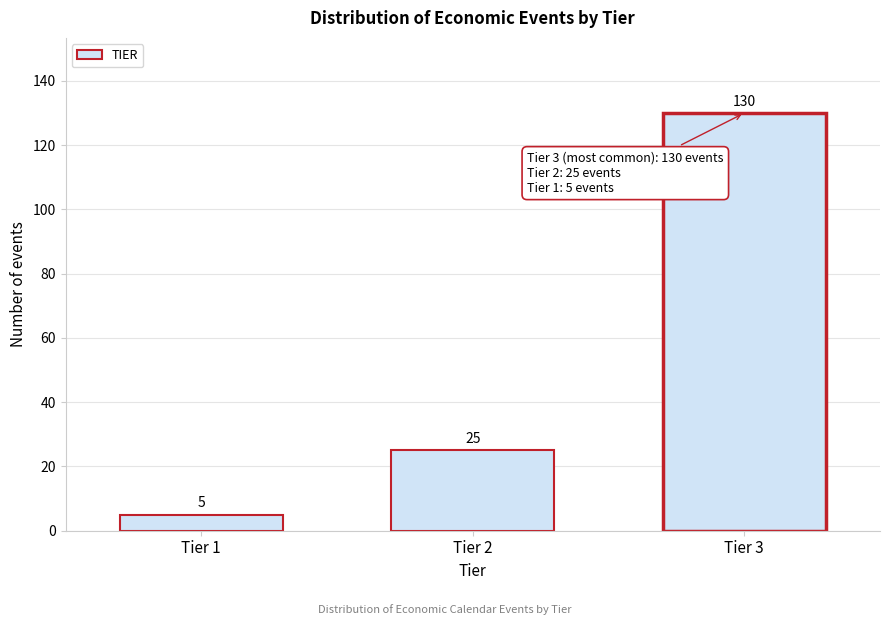

Reading left to right, what are all the values shown in this chart?

5	25	130